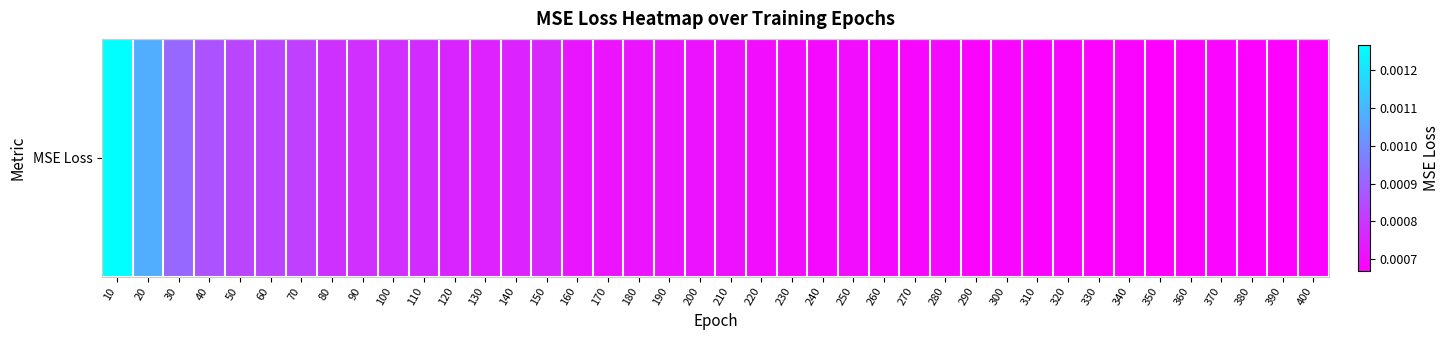

Which has a higher value, 140 or 250?

140